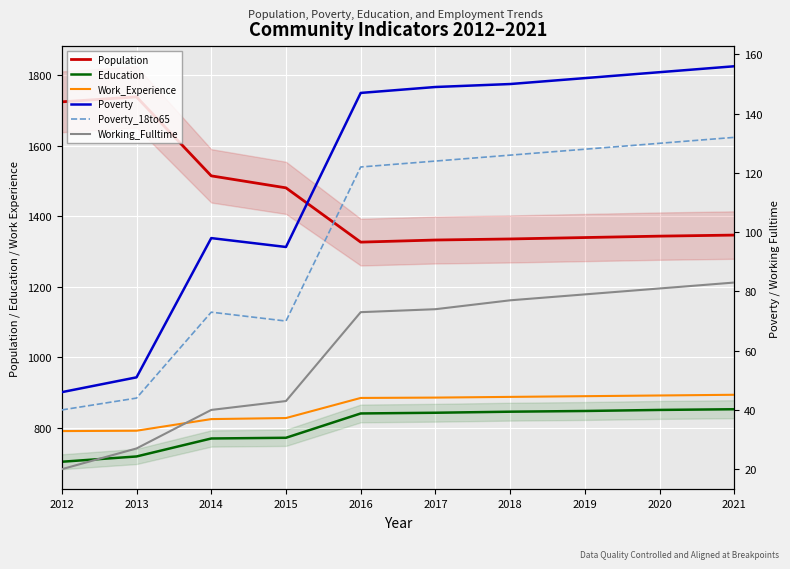

Which series has the widest spread of values?

Population